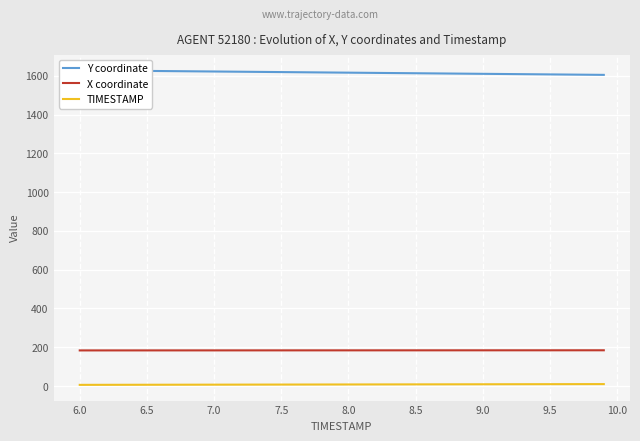

How many data points in TIMESTAMP are less than 8?

20